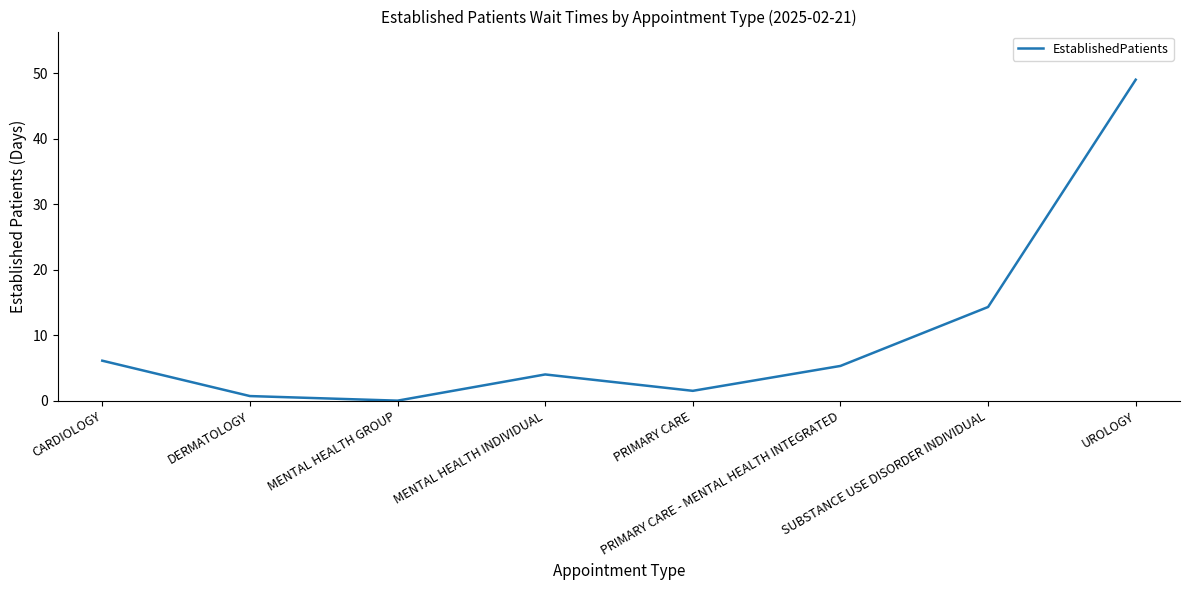

List the labels in order of value, largest first.

UROLOGY, SUBSTANCE USE DISORDER INDIVIDUAL, CARDIOLOGY, PRIMARY CARE - MENTAL HEALTH INTEGRATED, MENTAL HEALTH INDIVIDUAL, PRIMARY CARE, DERMATOLOGY, MENTAL HEALTH GROUP